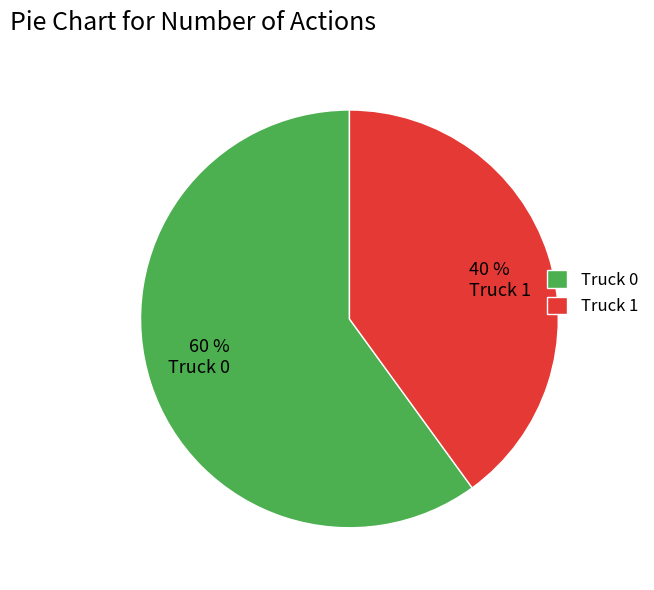

What is the smallest slice in the pie chart?

Truck 1